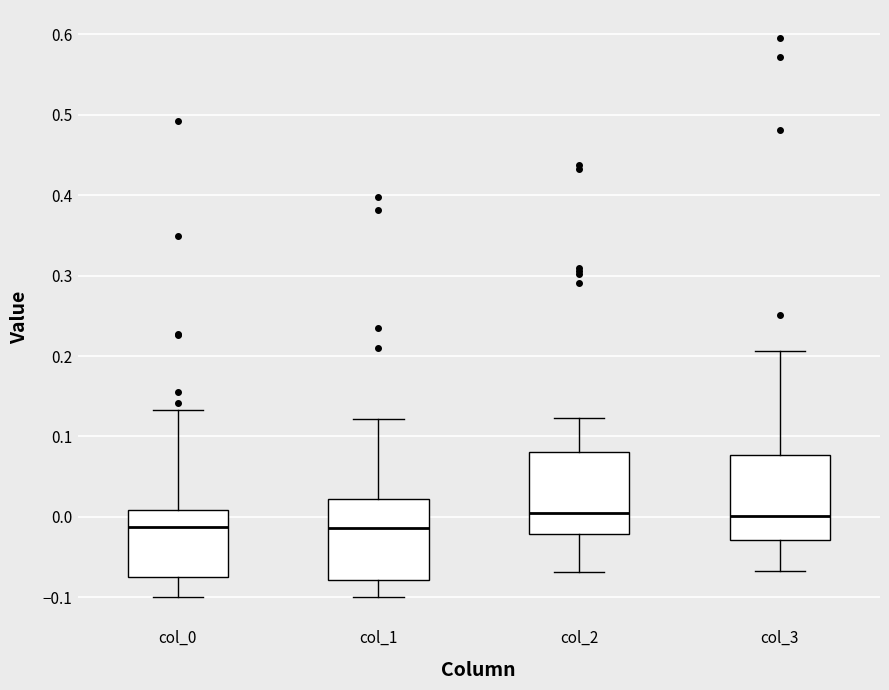

Where is the upper edge of the box for col_2 on the y-axis? The values are not printed on the chart, so give them approximately, as read against the axis.

0.08